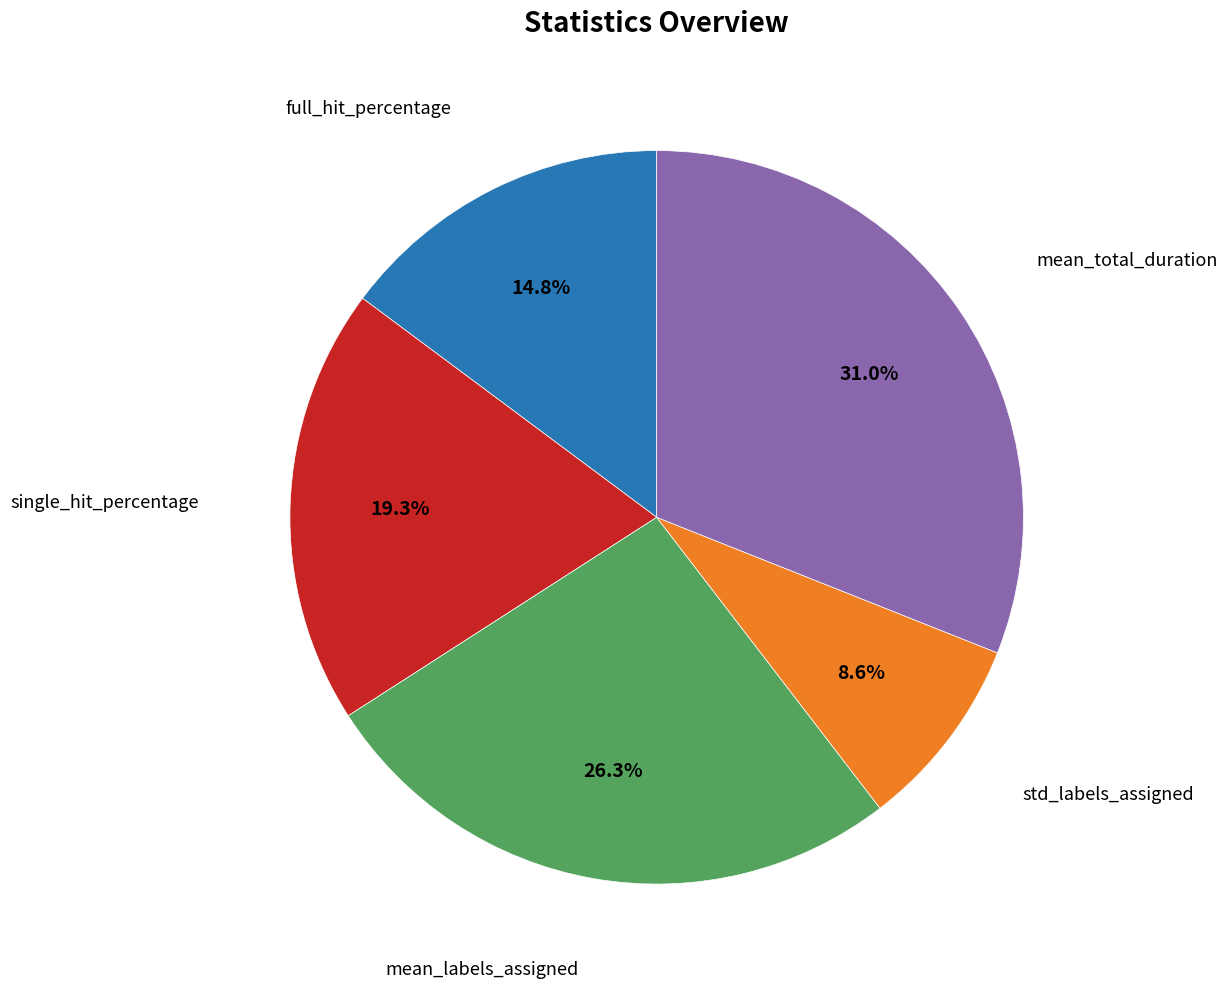

Count the number of slices in the pie.

5